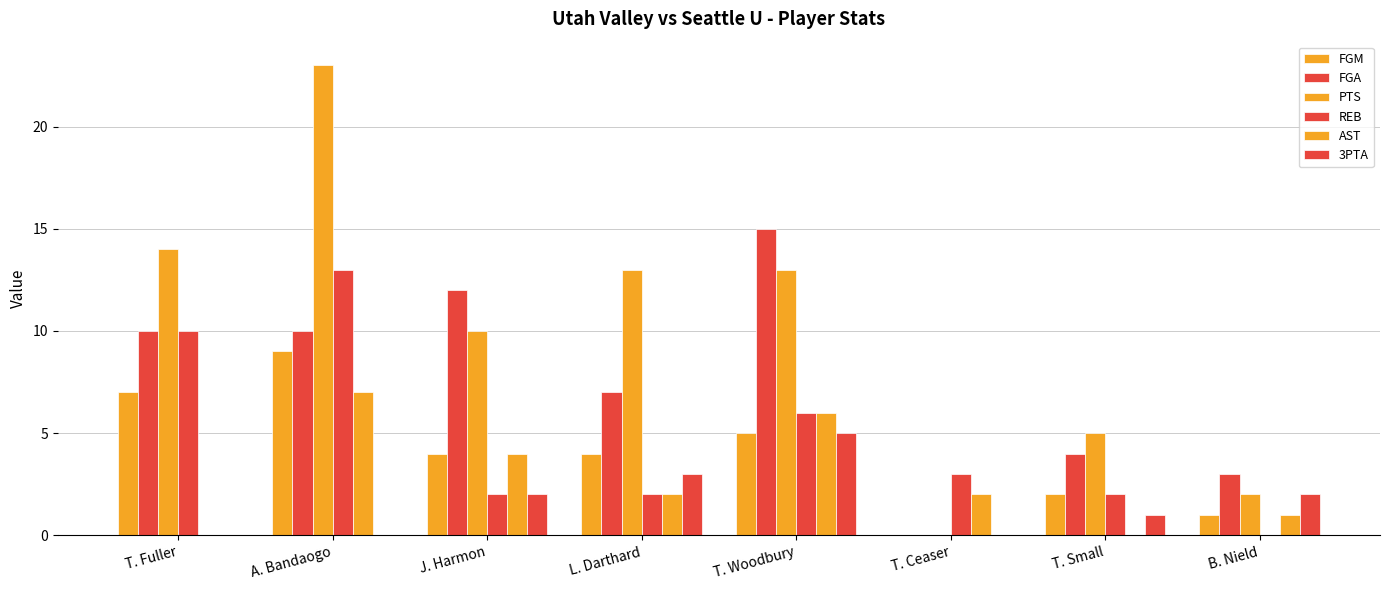

Count the FGM values in the range 2 to 7.

5